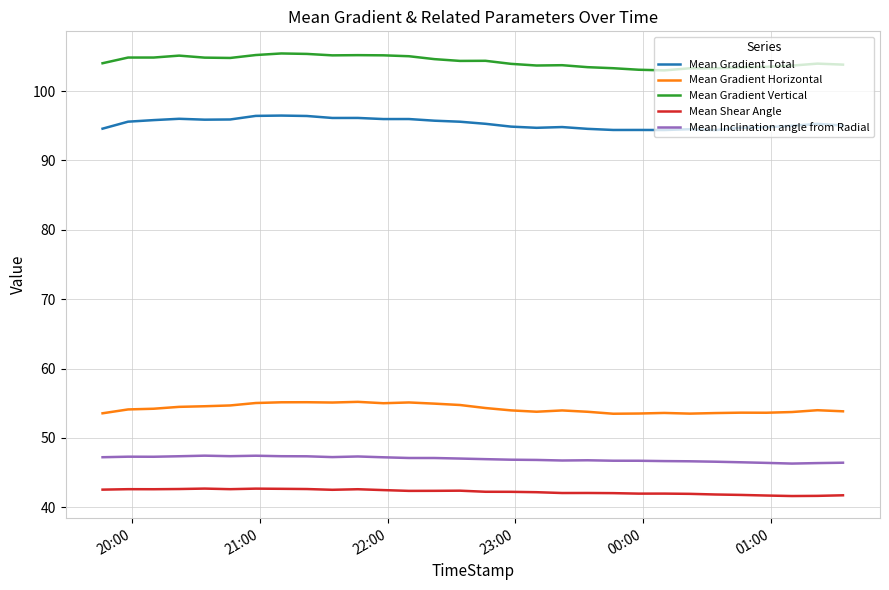

List the series in order of their peak value, lowest first.

Mean Shear Angle, Mean Inclination angle from Radial, Mean Gradient Horizontal, Mean Gradient Total, Mean Gradient Vertical